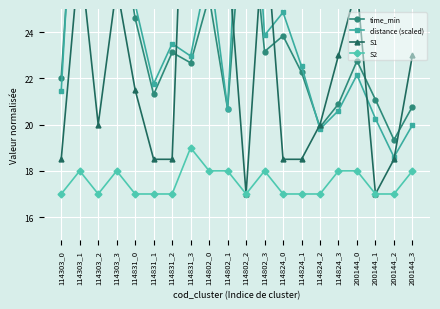

Where do distance (scaled) and S1 first cross each other?

114831_2 and 114831_3